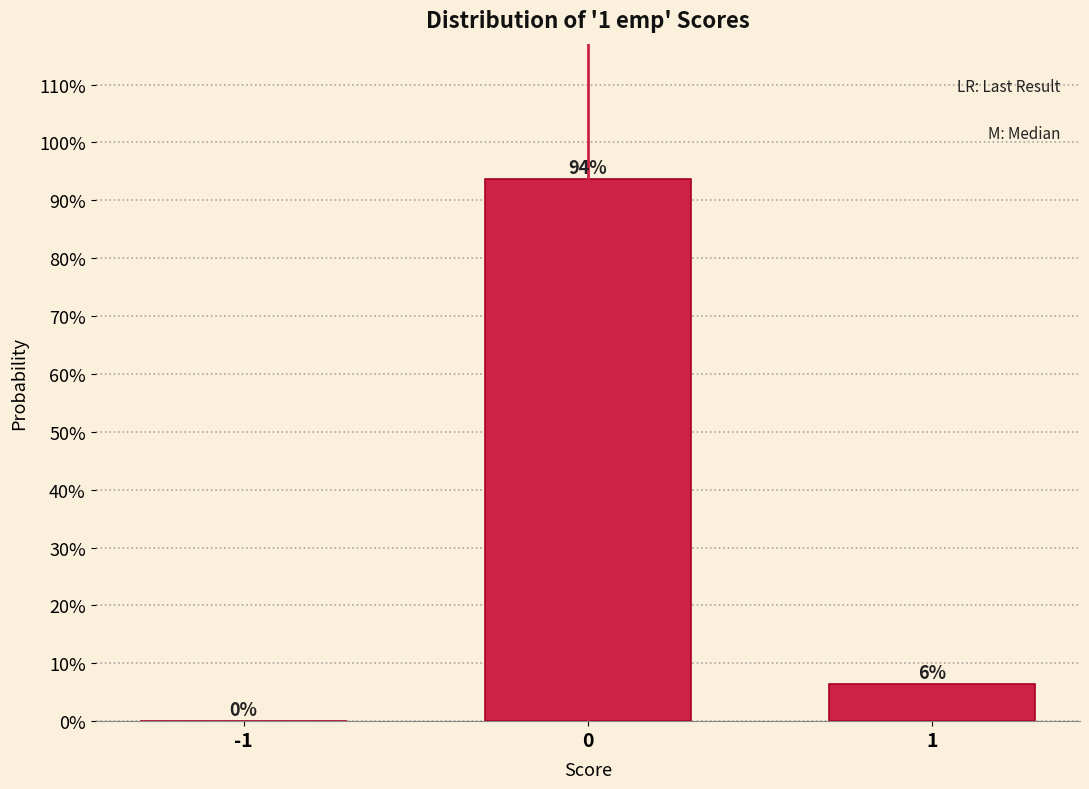

What value does the data have at 0?

93.7